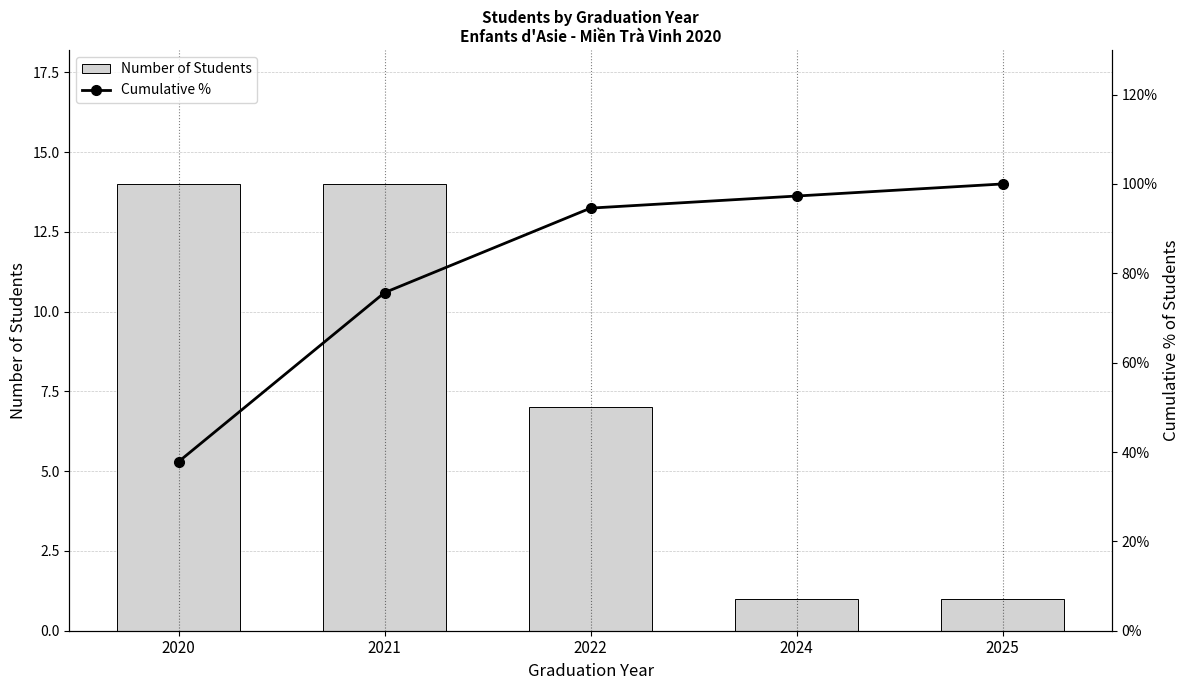

What is the maximum value for Number of Students?

14